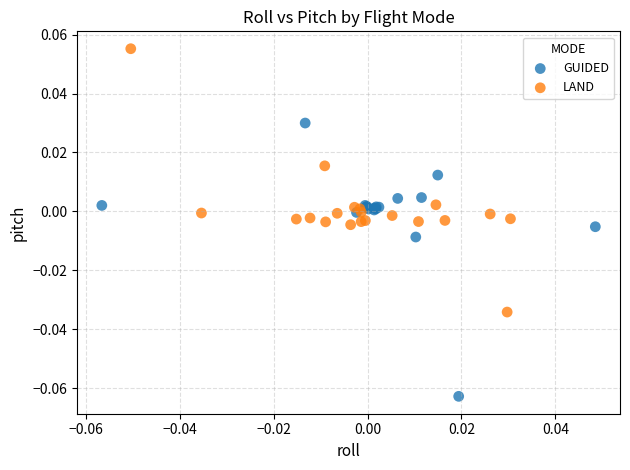

Which series contains the highest Y value?

LAND